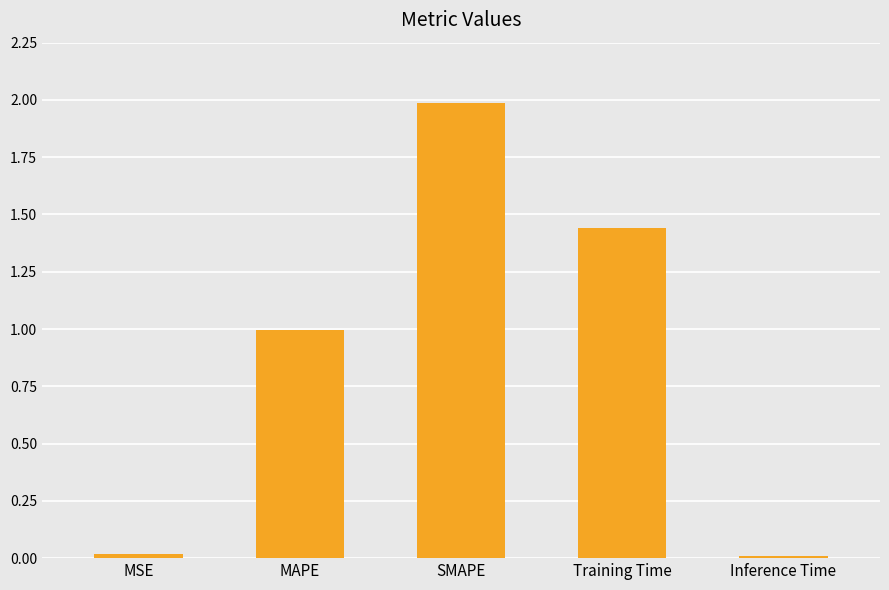

What is the greatest value displayed?

2.0